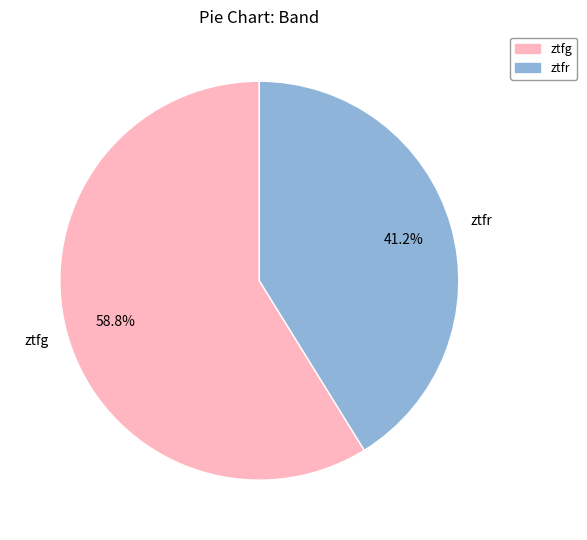

Which category has the biggest portion of the pie?

ztfg